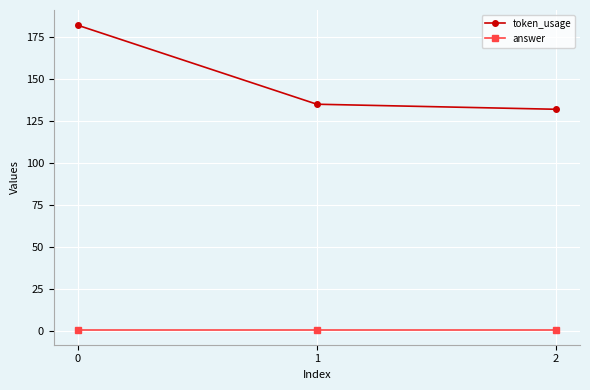

What is the total value across all series at 1?

136